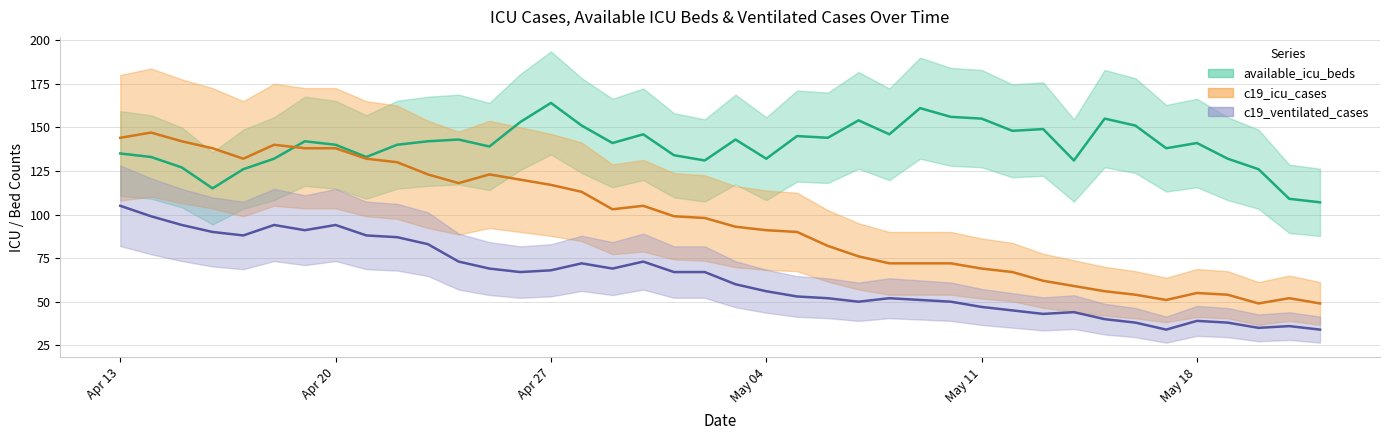

What is the smallest value displayed?

34